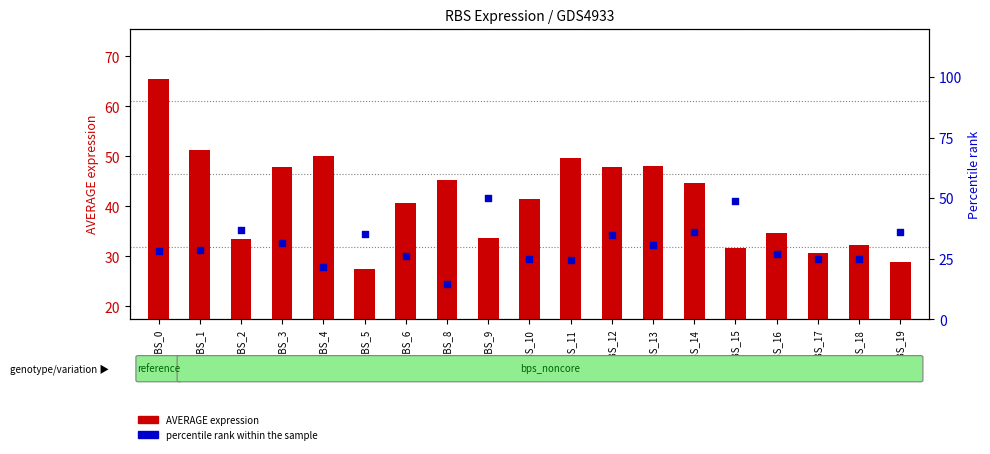

Which series has the largest total across all categories?

AVERAGE expression